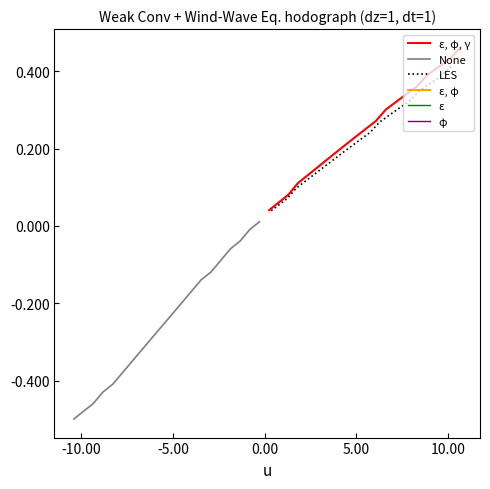

What is the maximum value shown in the chart?

0.5